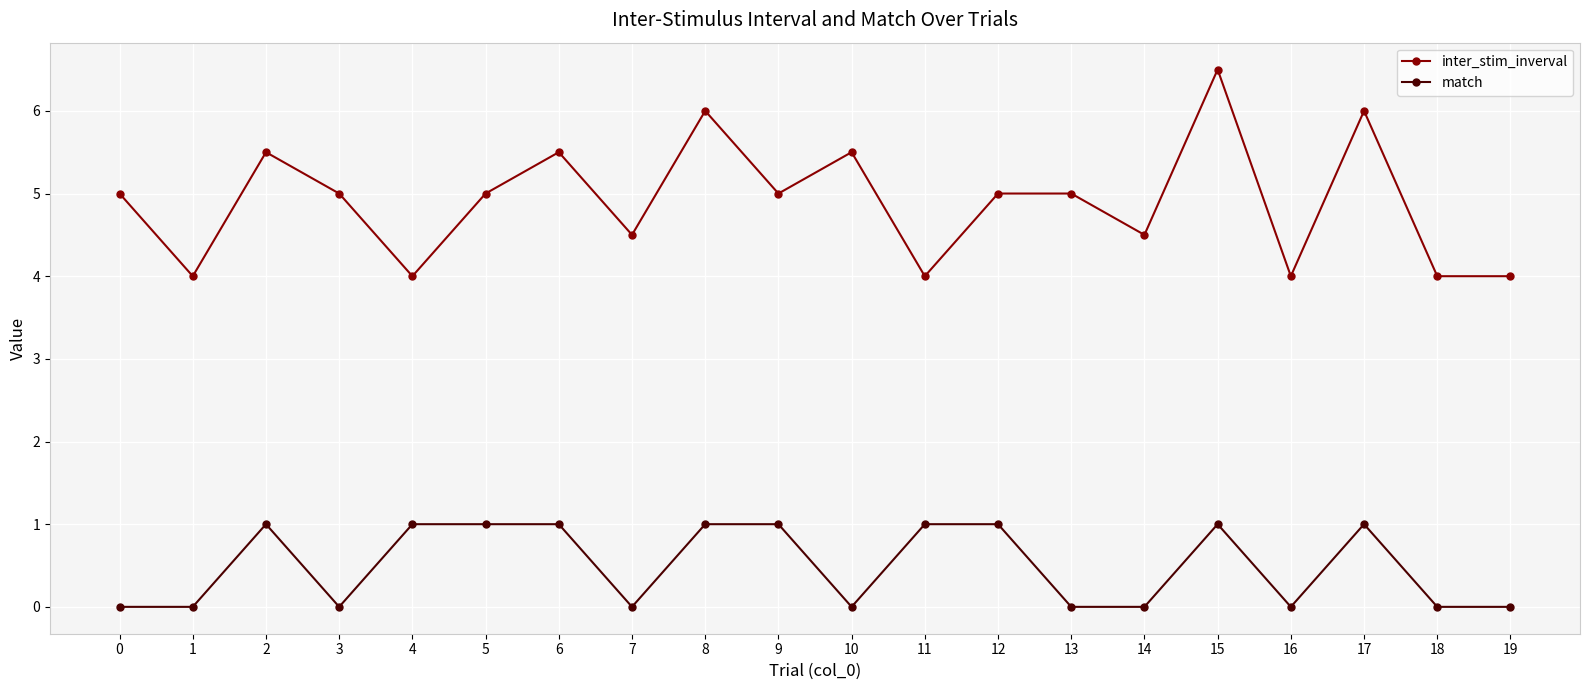

At which category is the sum across all series the highest?

15